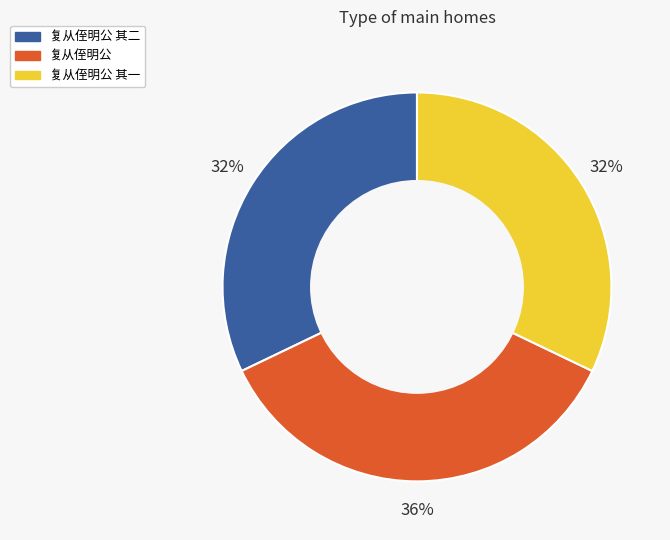

What is the ratio of the value at 复从侄明公 to the value at 复从侄明公 其二?

1.1